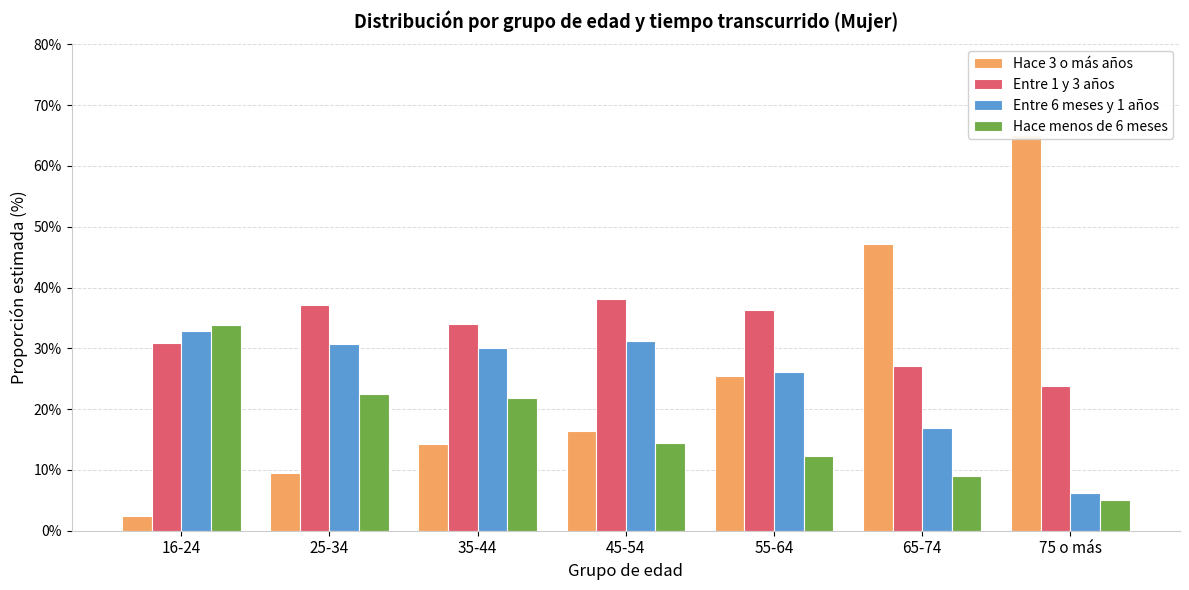

Is it true that Hace menos de 6 meses equals 12.3 at 55-64?

True